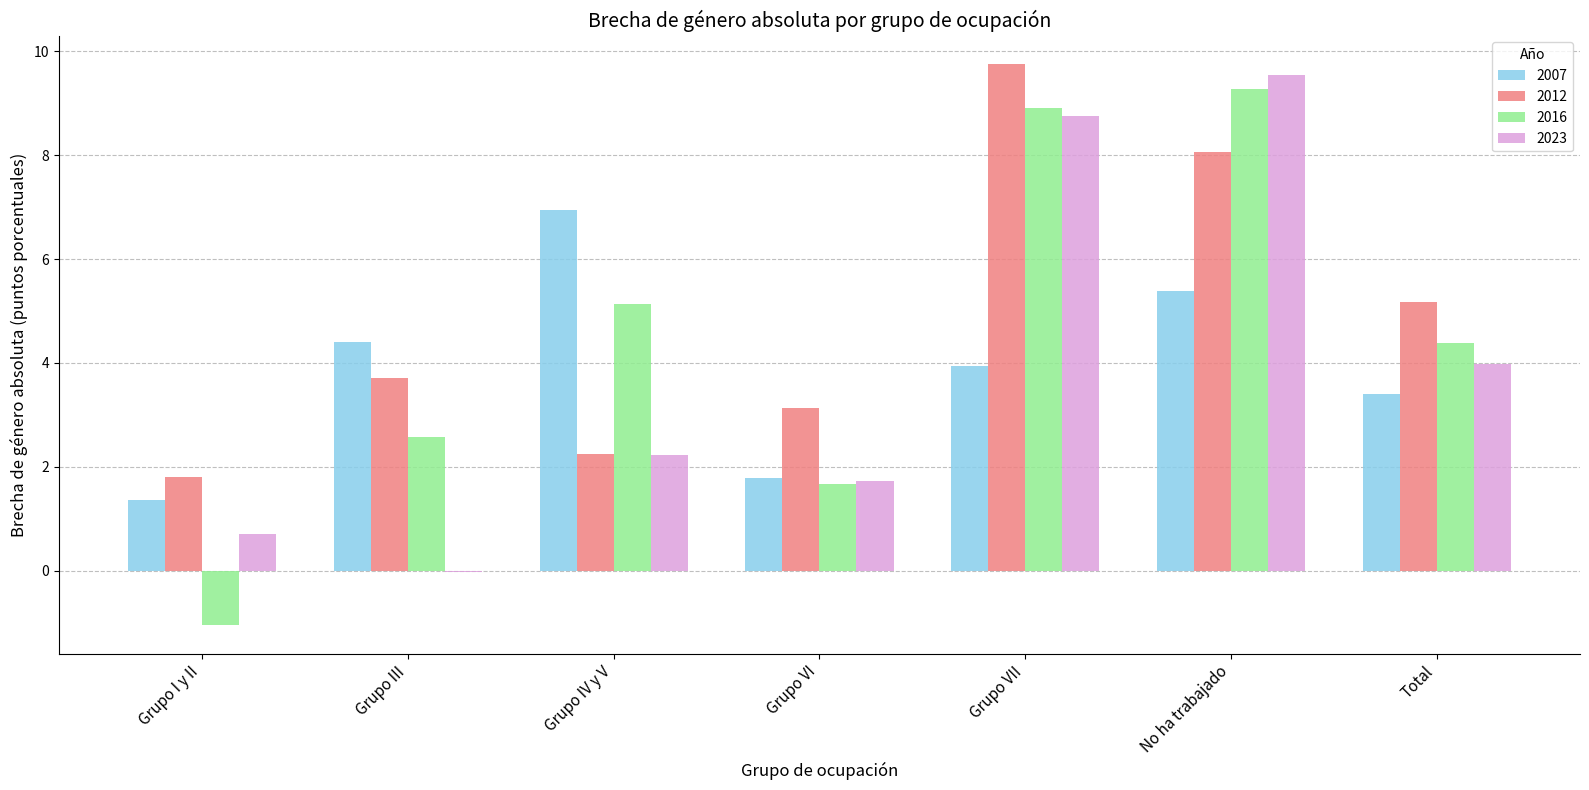

At which label does 2016 first exceed 4?

Grupo IV y V